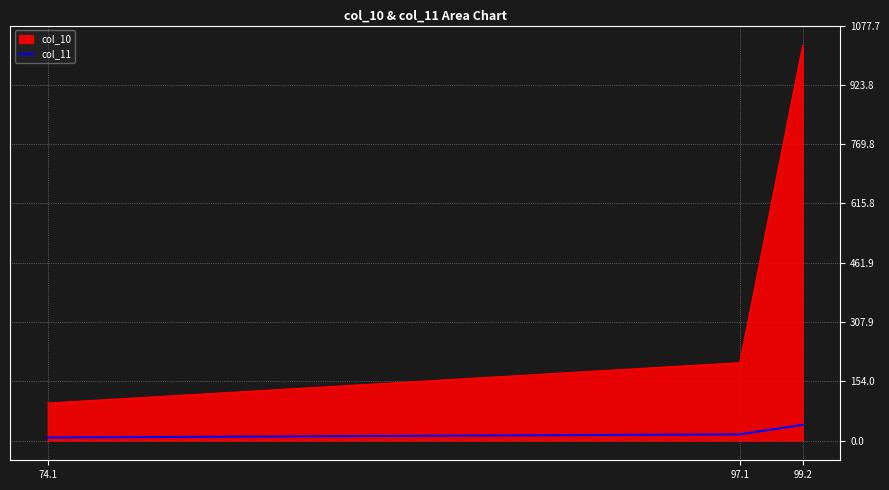

List the labels in order of value, smallest first.

74.1, 97.1, 99.2